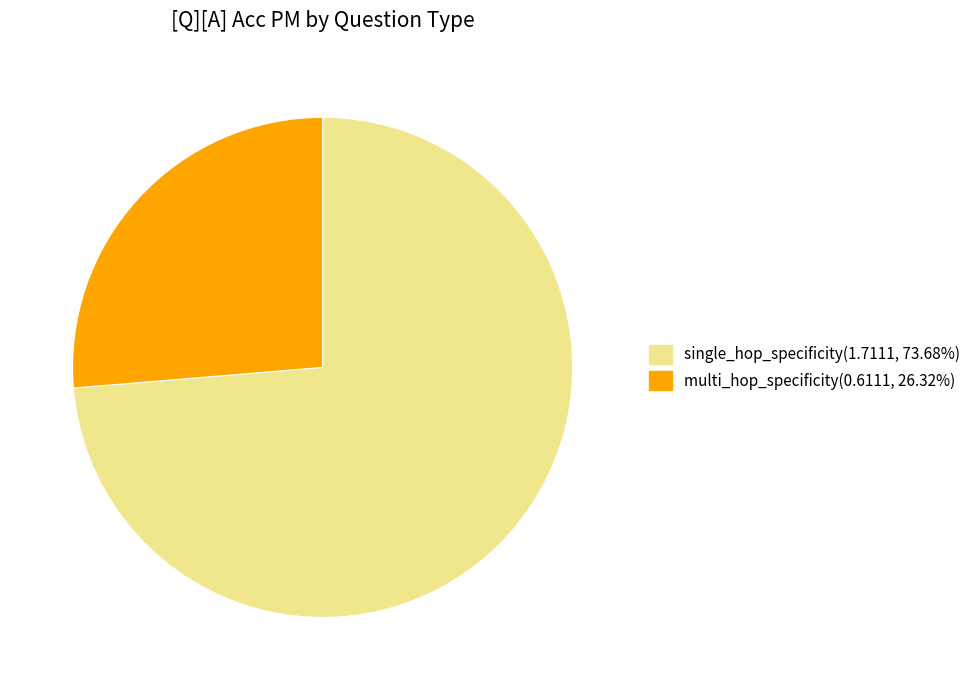

Rank the categories by value from highest to lowest.

single_hop_specificity, multi_hop_specificity